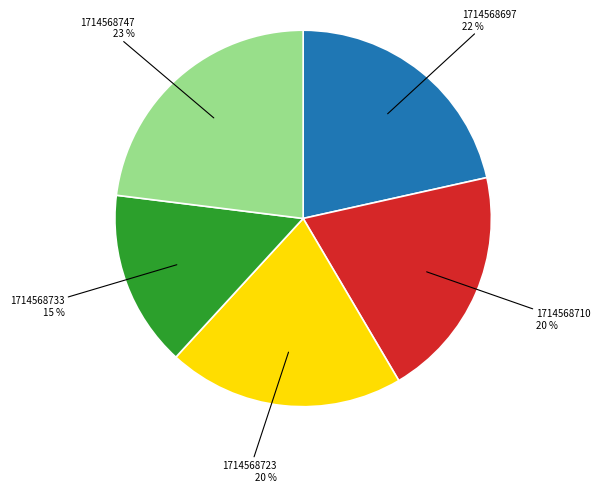

Does any single category account for the majority?

No